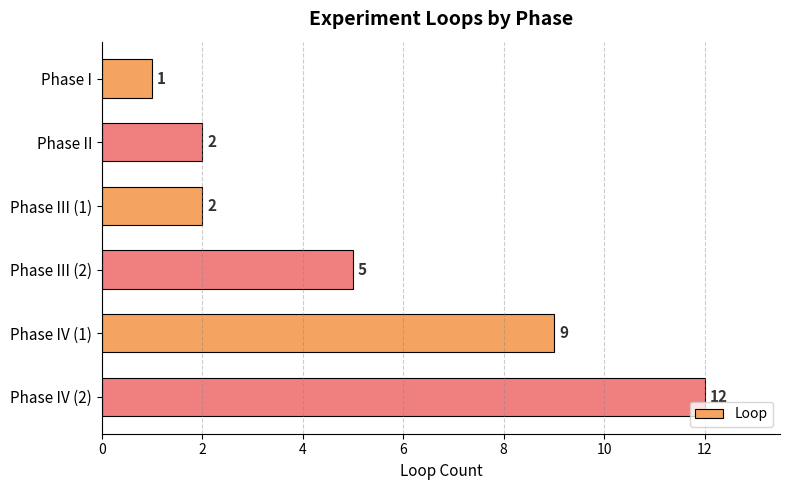

The value at Phase II is 1. True or false?

False